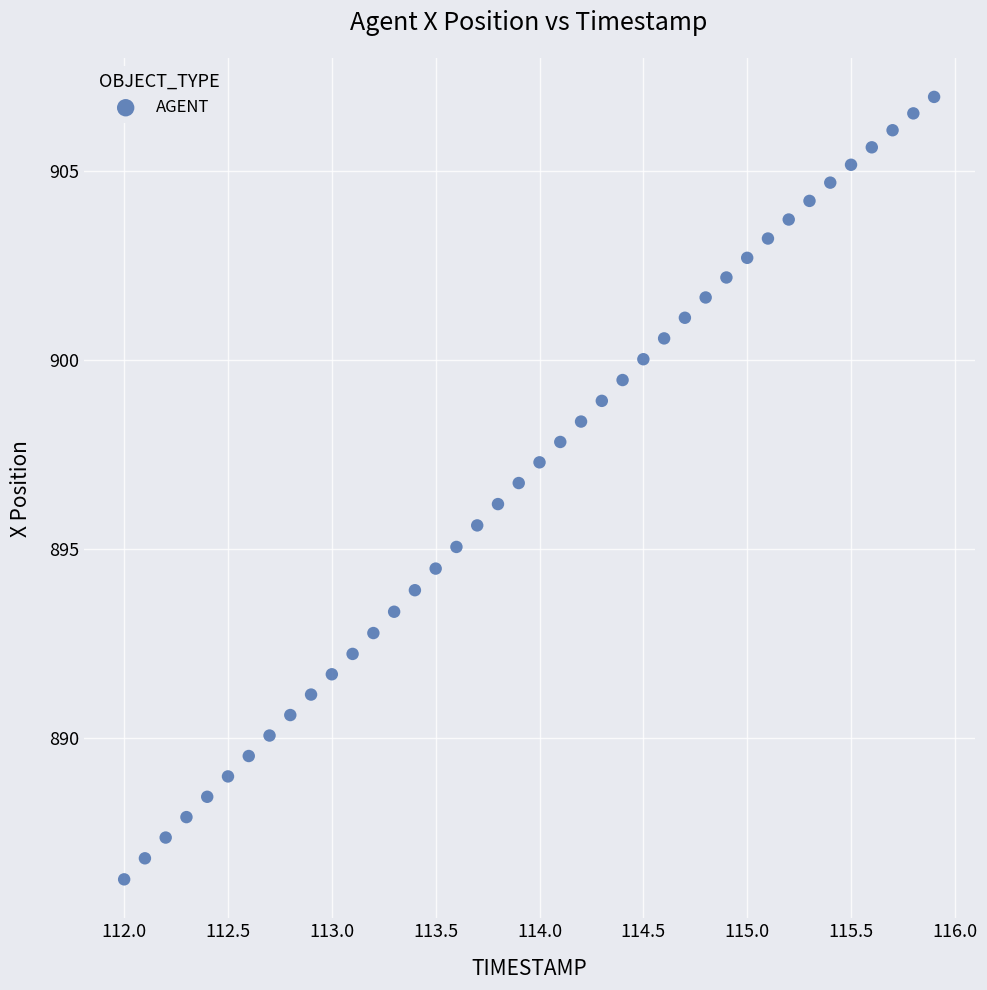

What is the range of X values (max minus min)?

3.9